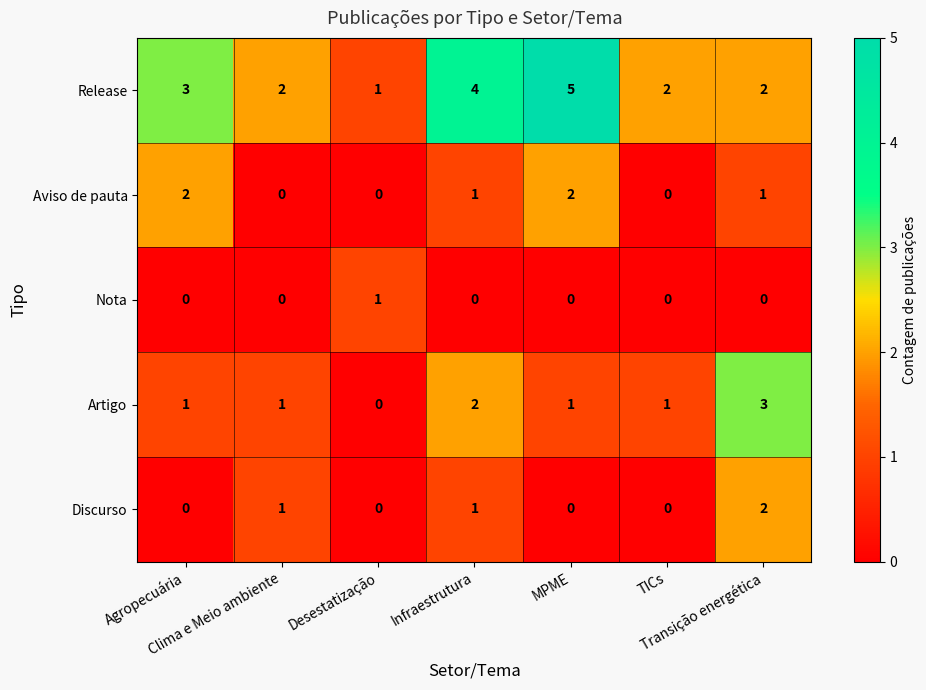

Which series has the largest range (max minus min)?

Release